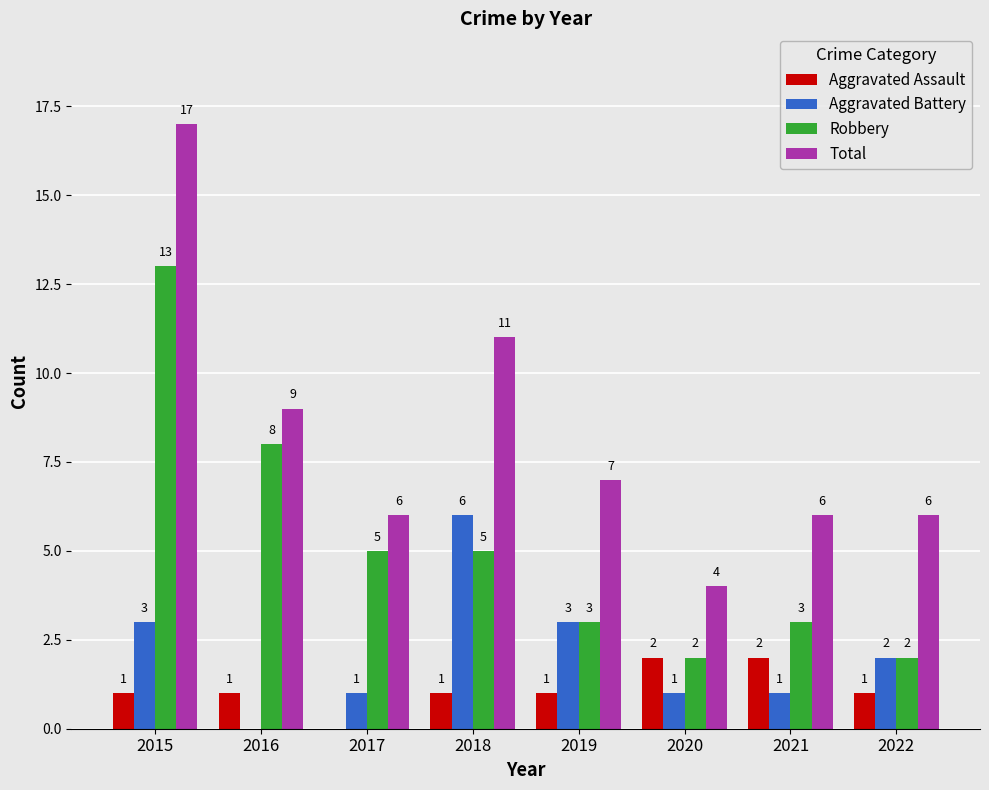

Reading left to right, list all the values displayed in this chart.

Aggravated Assault: 1	1	0	1	1	2	2	1
Aggravated Battery: 3	0	1	6	3	1	1	2
Robbery: 13	8	5	5	3	2	3	2
Total: 17	9	6	11	7	4	6	6